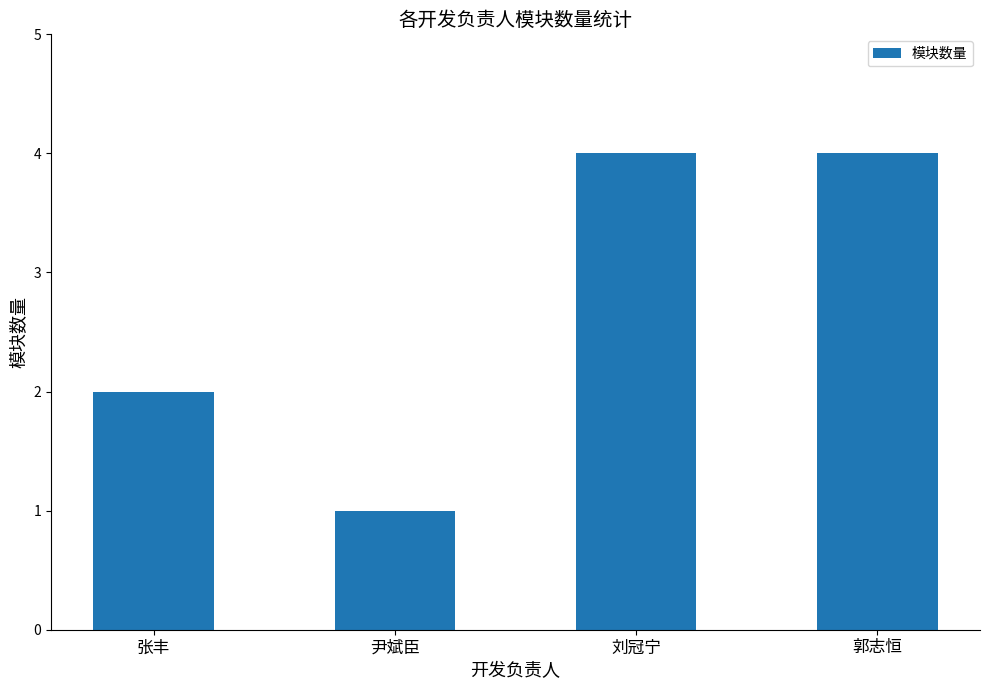

What value does the data have at 尹斌臣?

1